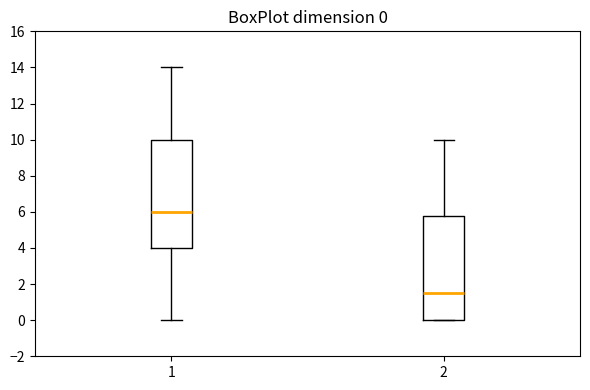

Comparing the boxes themselves (not the whiskers), which one is the tallest?

1